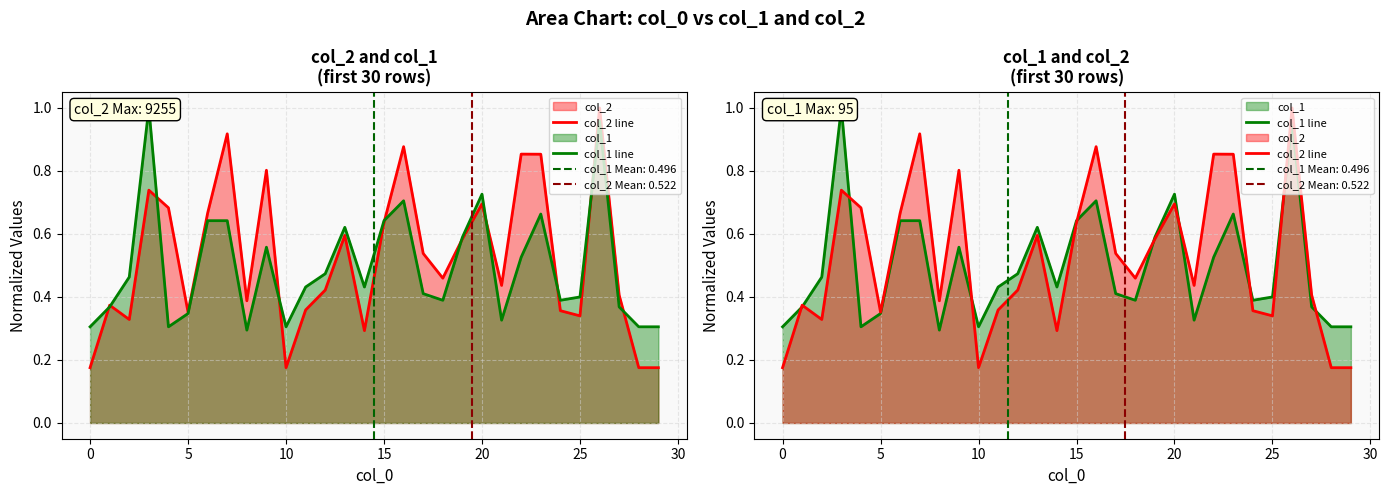

True or false: col_1 line has a value of 0.3 at 17.

False